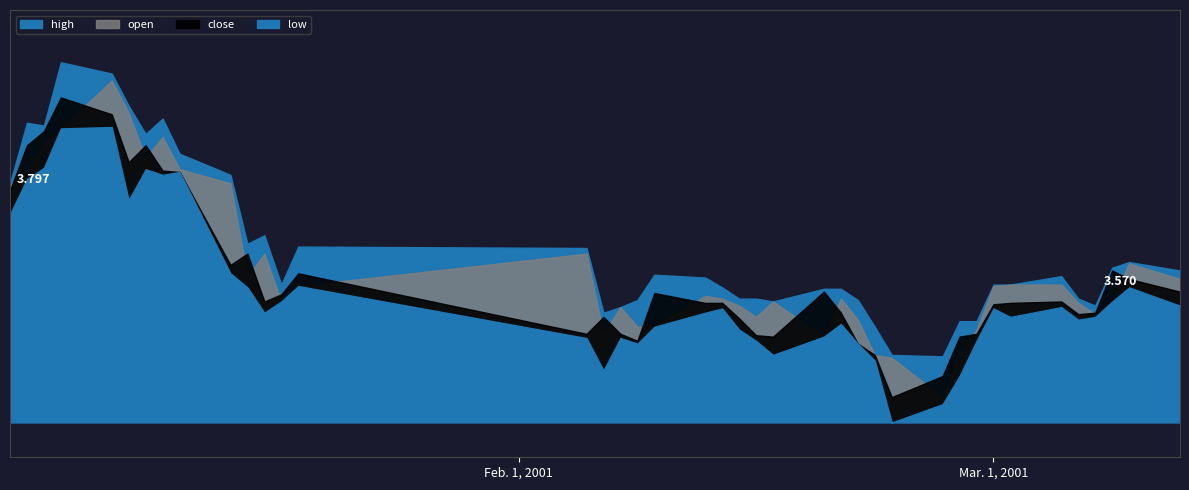

Where is the first local minimum for high?

2